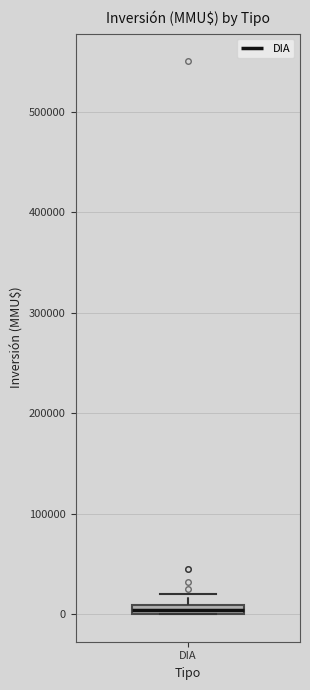

Where is the upper edge of the box for DIA on the y-axis? The values are not printed on the chart, so give them approximately, as read against the axis.

10000